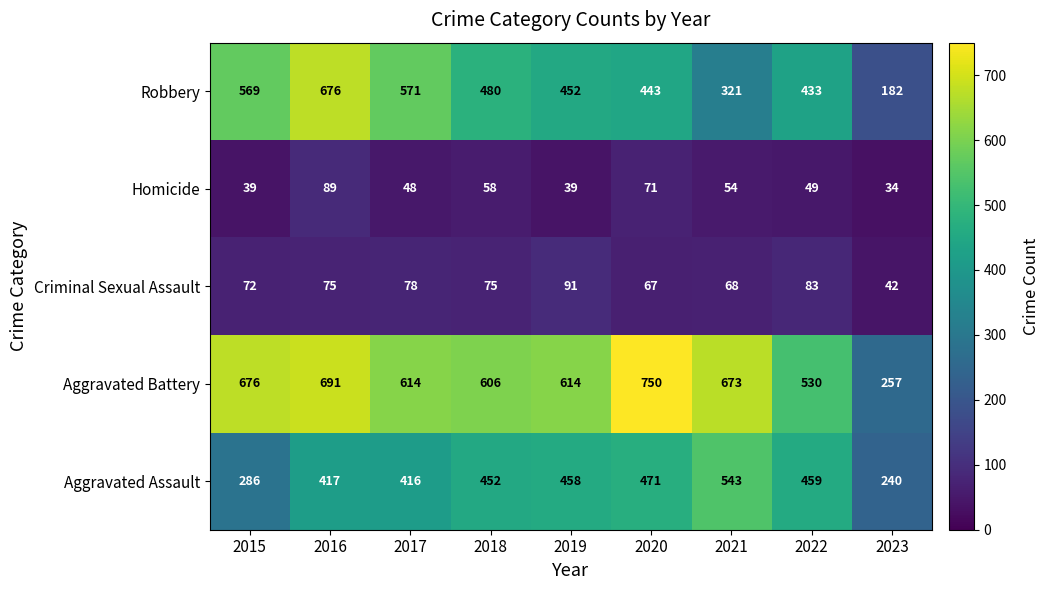

True or false: Homicide has a value of 14 at 2022.

False